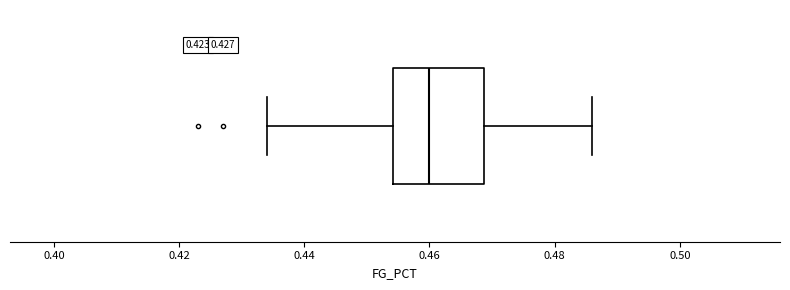

Read this box plot against the x-axis: the position of the median line, the range covered by the box, and the ends of both whiskers. The values are not printed on the chart, so give them approximately, as read against the axis.

median 0.460, box 0.454 to 0.468, whiskers 0.434 to 0.486